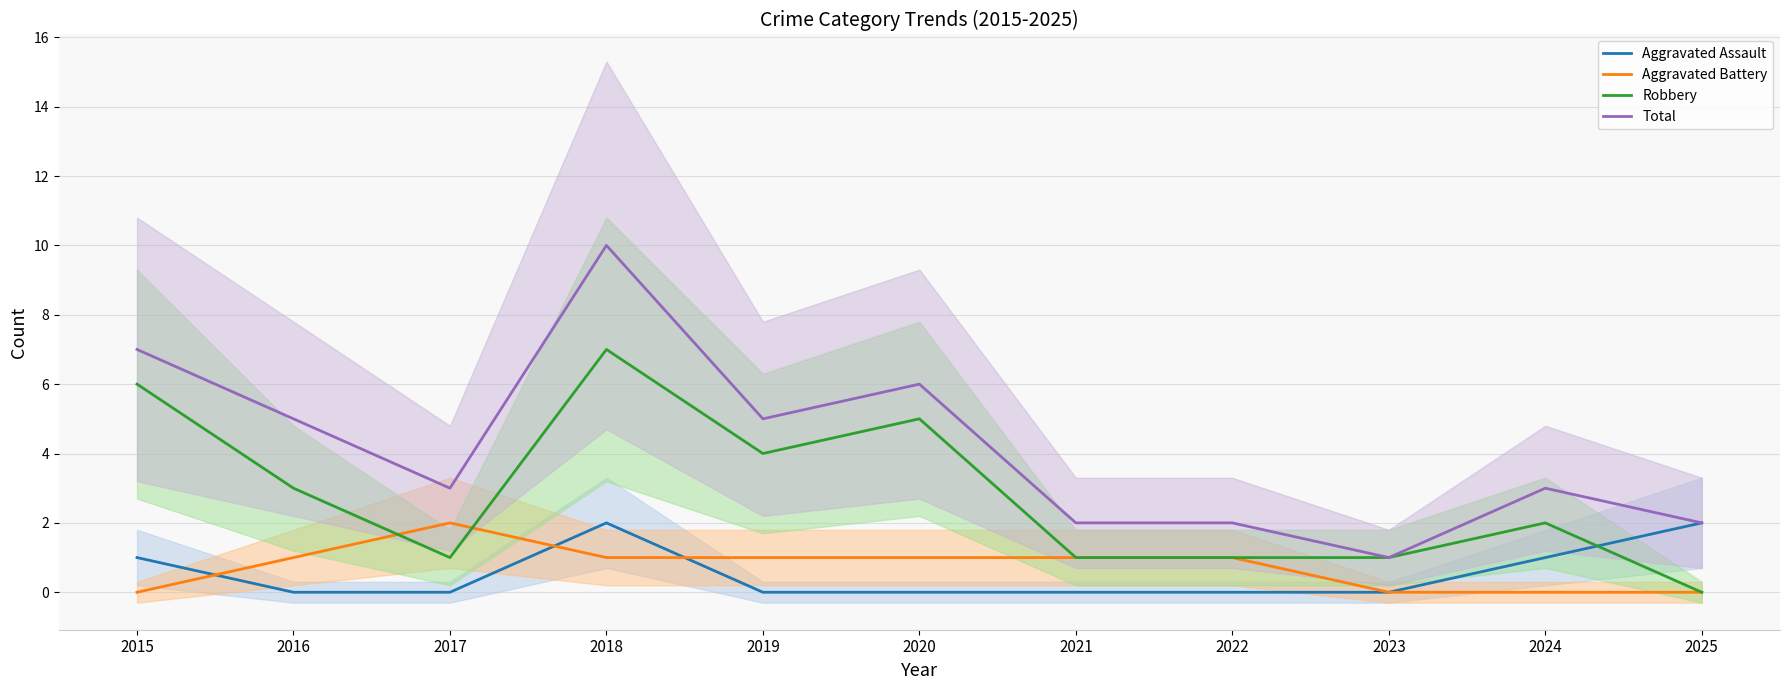

At which category is the sum across all series the highest?

2018